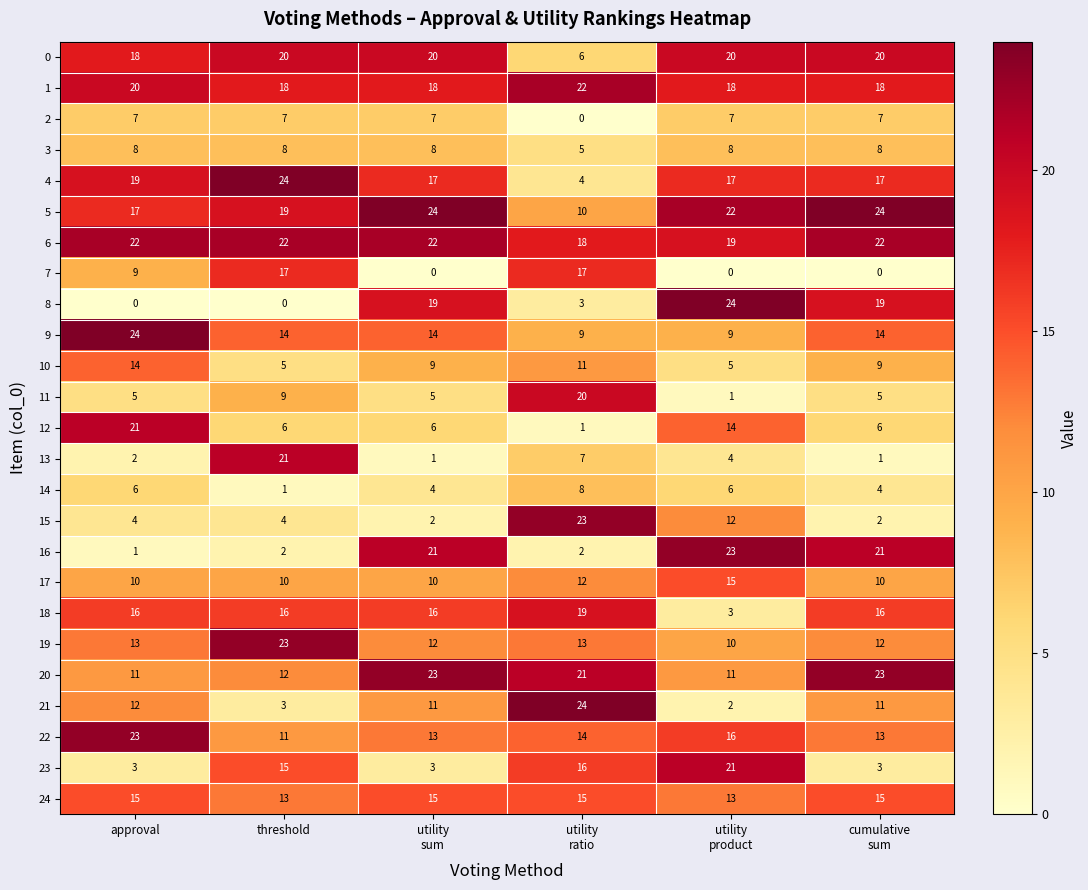

What is the total value across all series at approval?

300